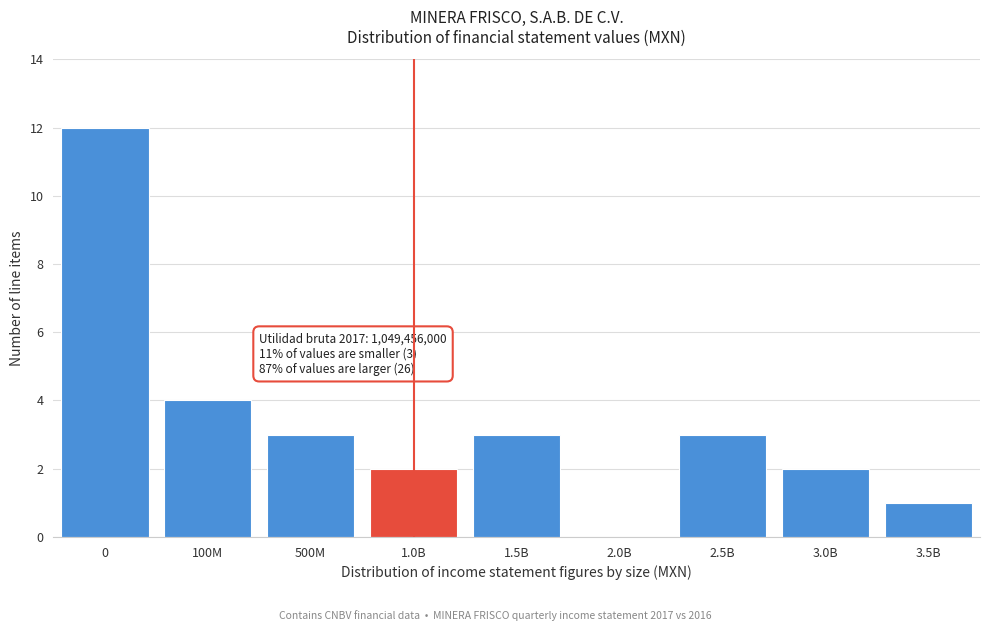

Reading right to left, transcribe all the data shown in this chart.

3.5B=1	3.0B=2	2.5B=3	2.0B=0	1.5B=3	1.0B=2	500M=3	100M=4	0=12